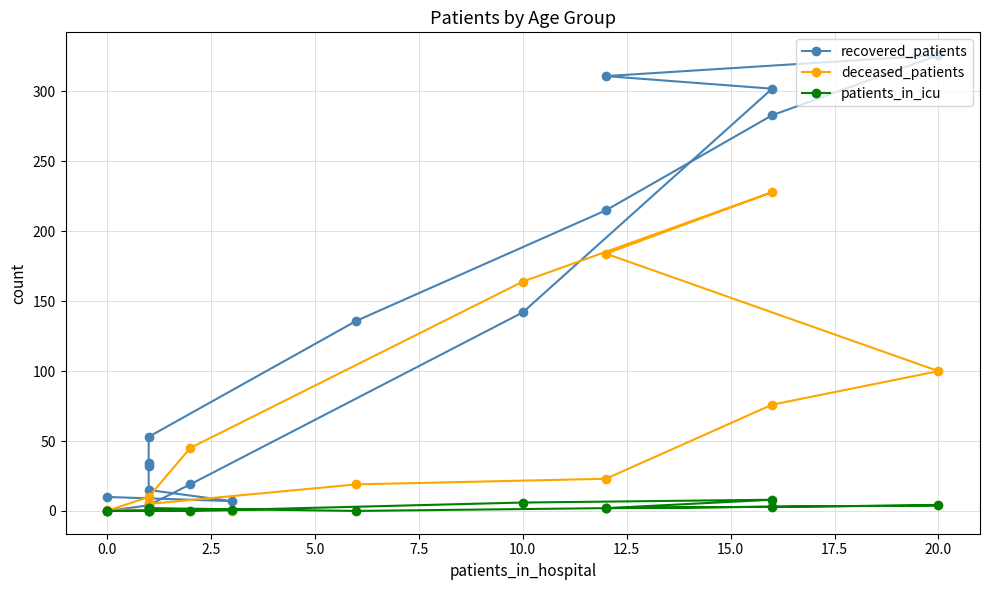

In recovered_patients, how many points are lower than both neighbors (excluding endpoints)?

1